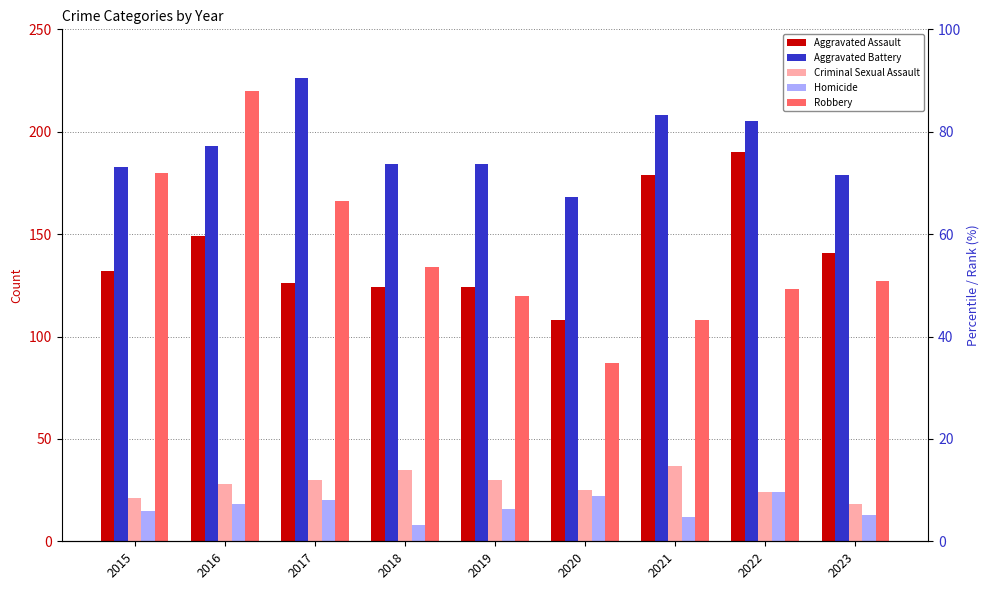

What are all the series names shown in the legend?

Aggravated Assault, Aggravated Battery, Criminal Sexual Assault, Homicide, Robbery